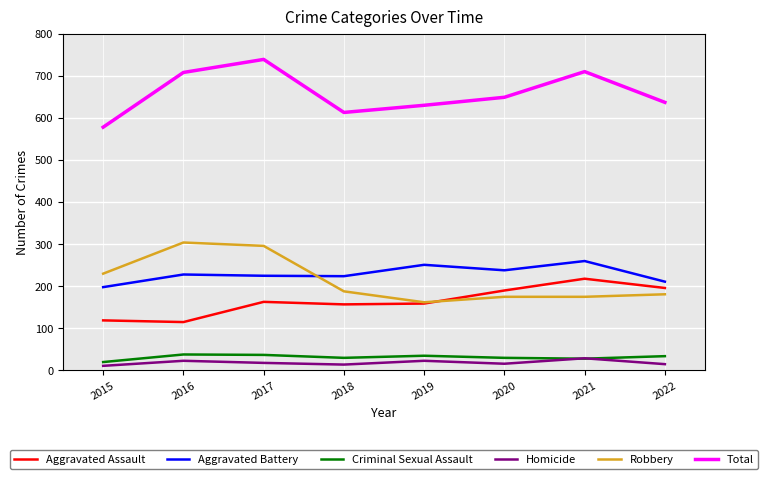

What is the lowest value of the Aggravated Battery series?

198